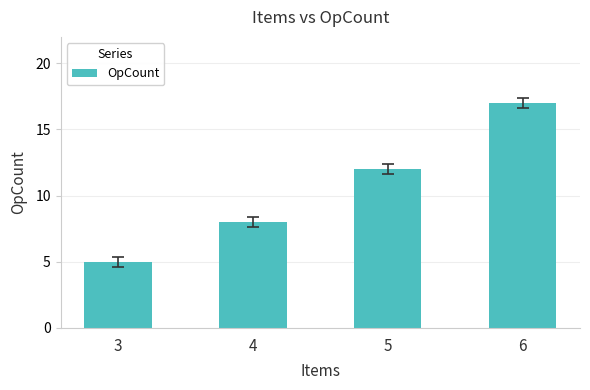

Rank the categories by value from highest to lowest.

6, 5, 4, 3